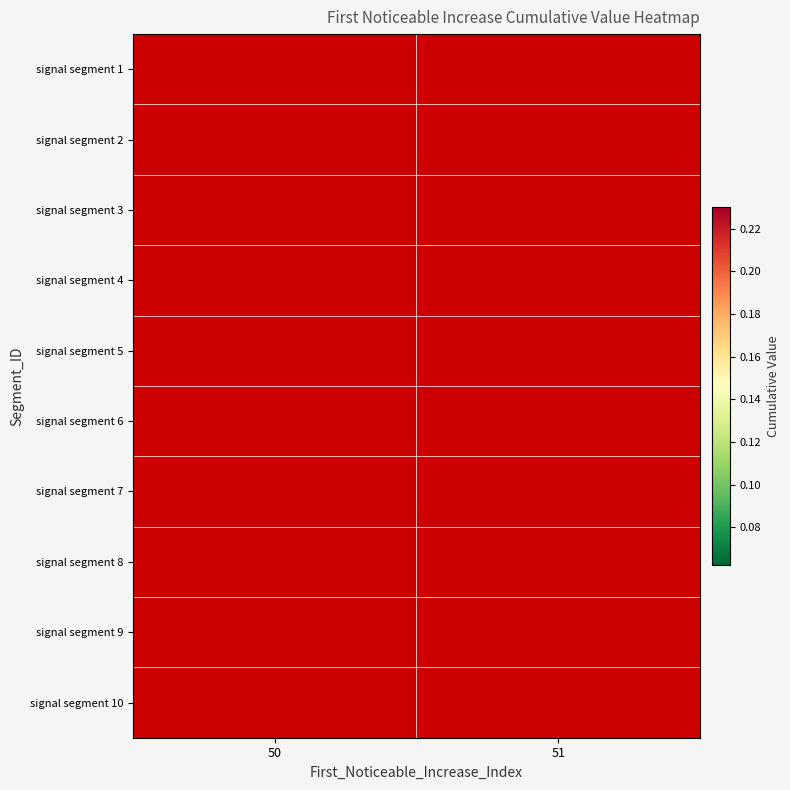

How many series are shown in this chart?

10